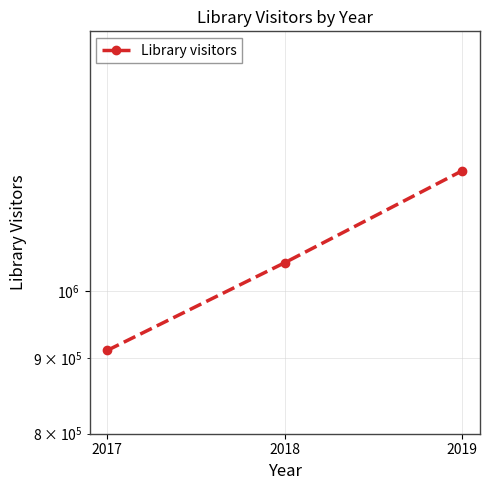

Count the number of data series in this chart.

1